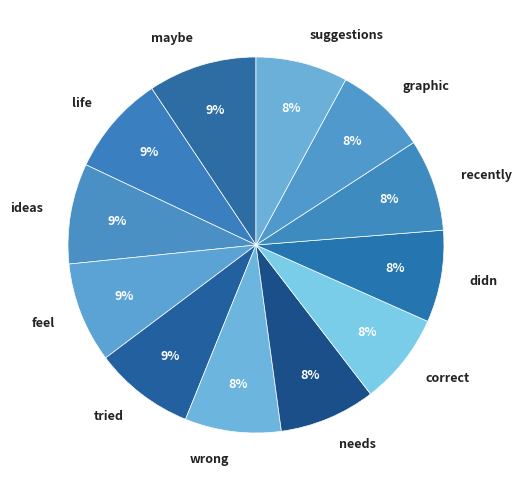

Approximately how many times larger is the value at graphic compared to correct?

1.0